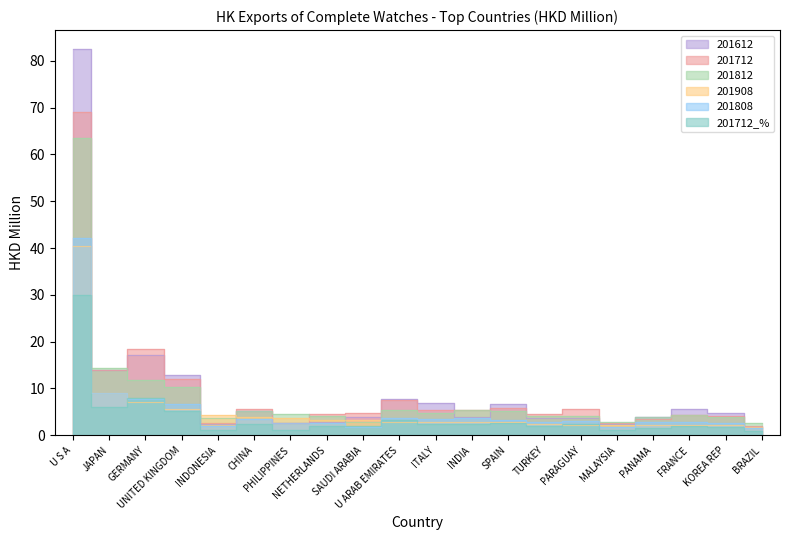

The value of 201908 at PARAGUAY is 2.9. True or false?

False